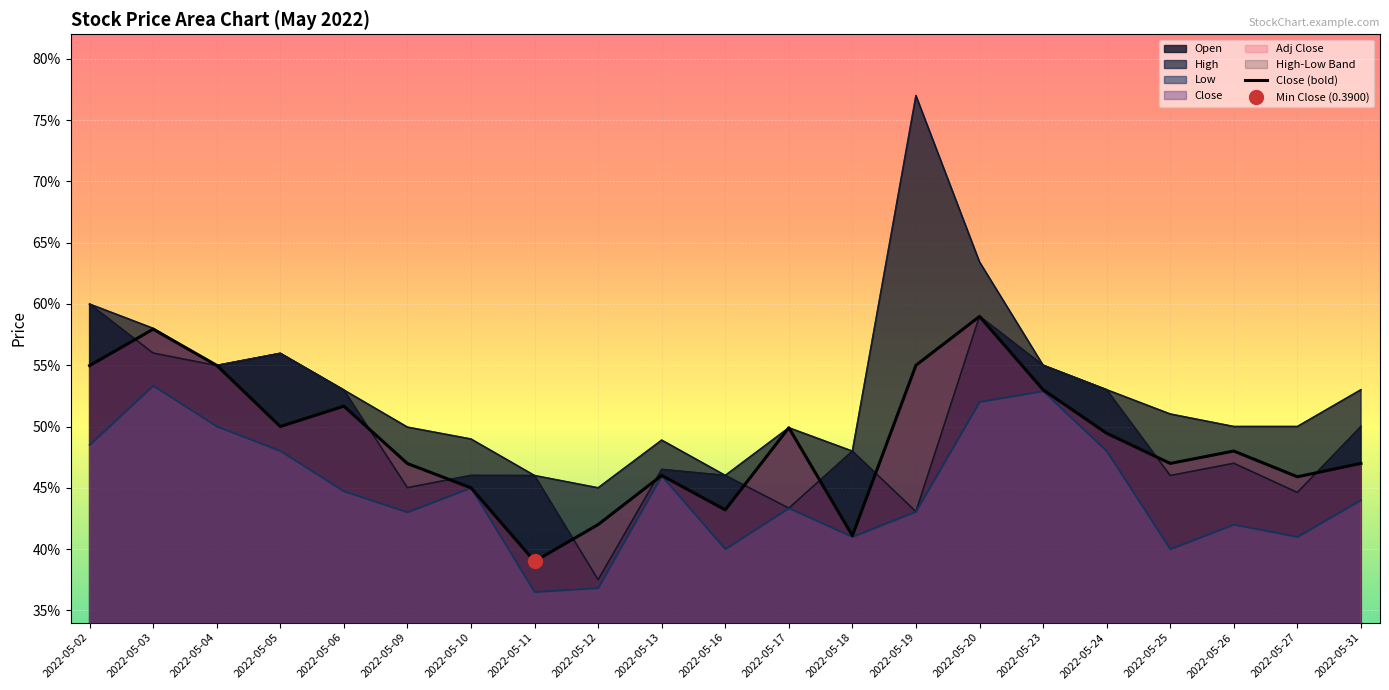

Rank the series at 2022-05-19 from highest to lowest value.

High, Close, Adj Close, Open, Low